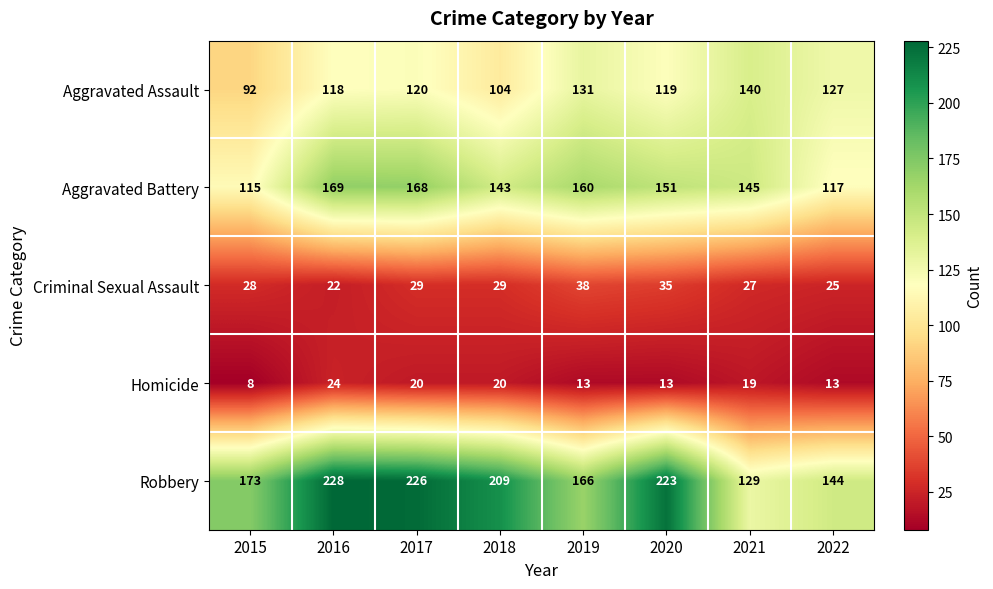

Which category has the highest value across all series?

2016